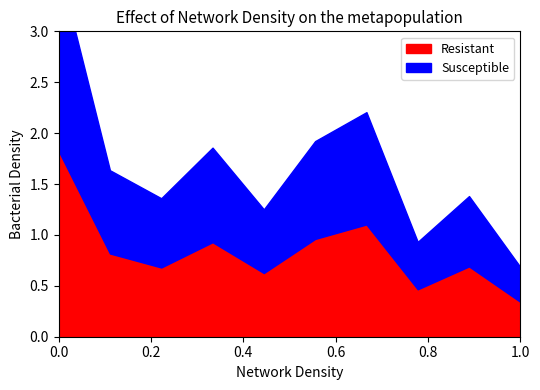

Which series has the largest total across all categories?

Resistant